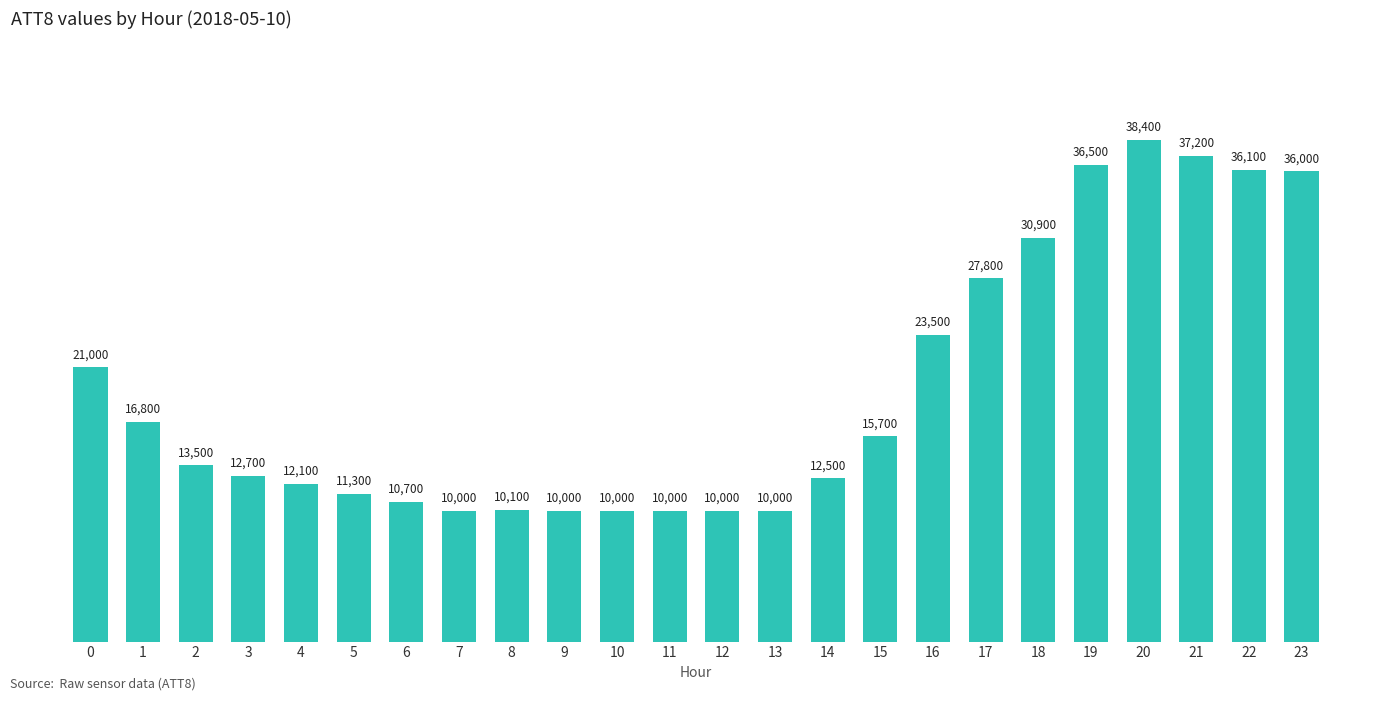

Which category has the highest value across all series?

20